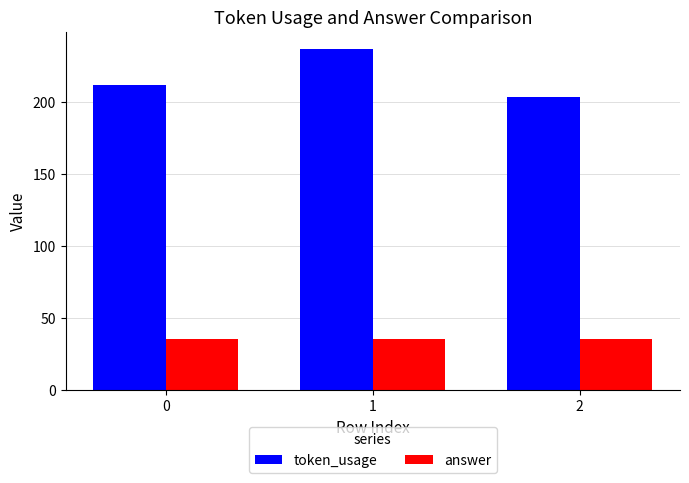

Is it true that token_usage equals 406 at 1?

False